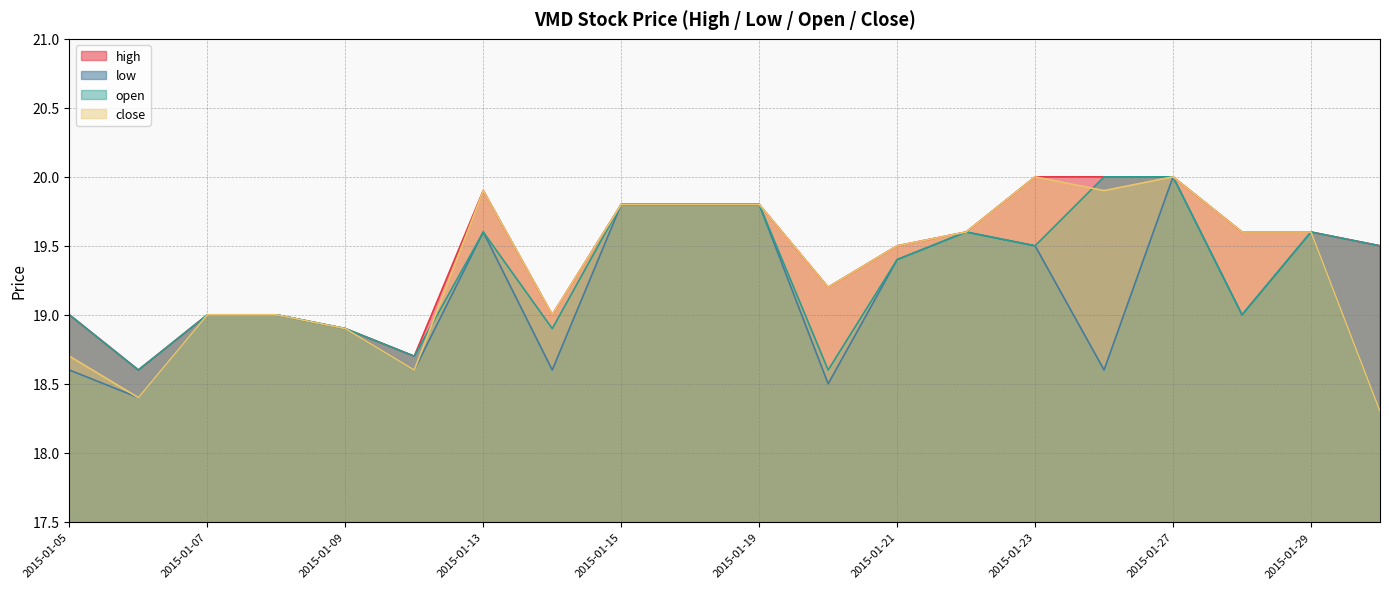

Which series has the largest total across all categories?

high